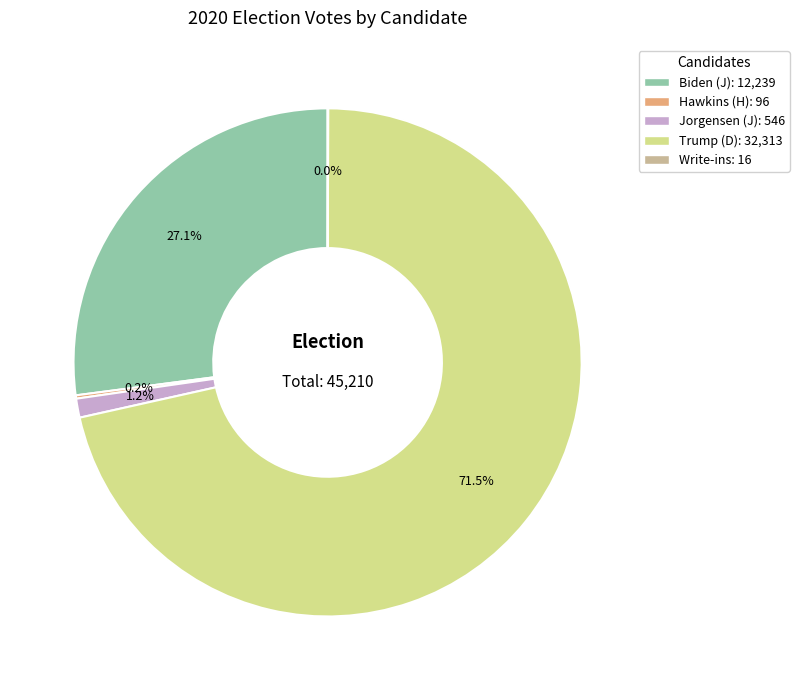

Is there a majority slice in this chart?

Yes